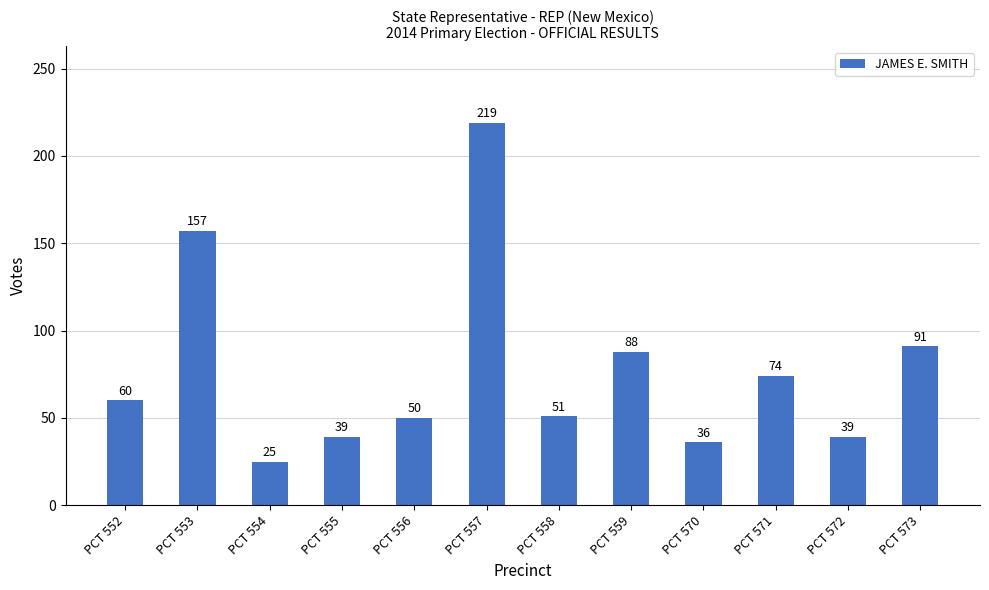

What is the value of the 5th bar from the left?

50